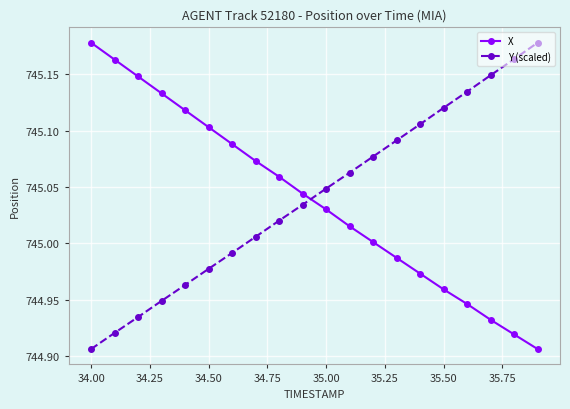

At how many categories does at least one series exceed 745?

20